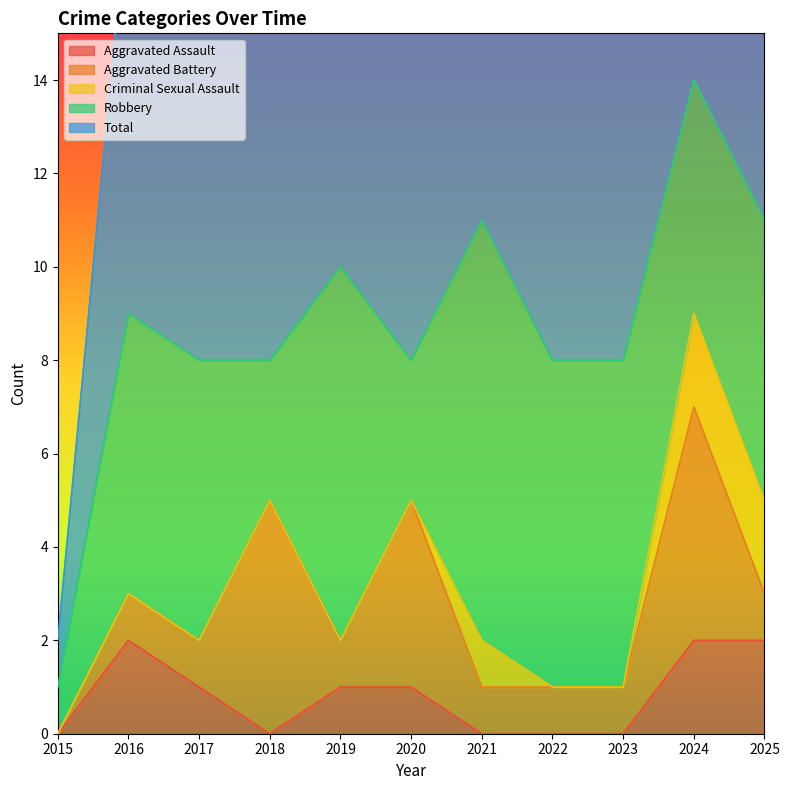

The value of Aggravated Assault at 2025 is 1. True or false?

False